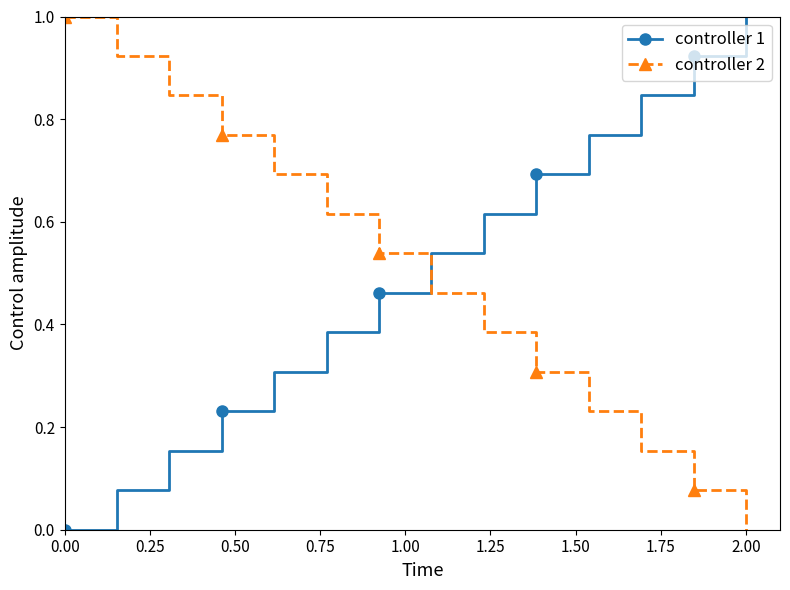

After their last crossing, which series has the higher values: controller 2 or controller 1?

controller 1